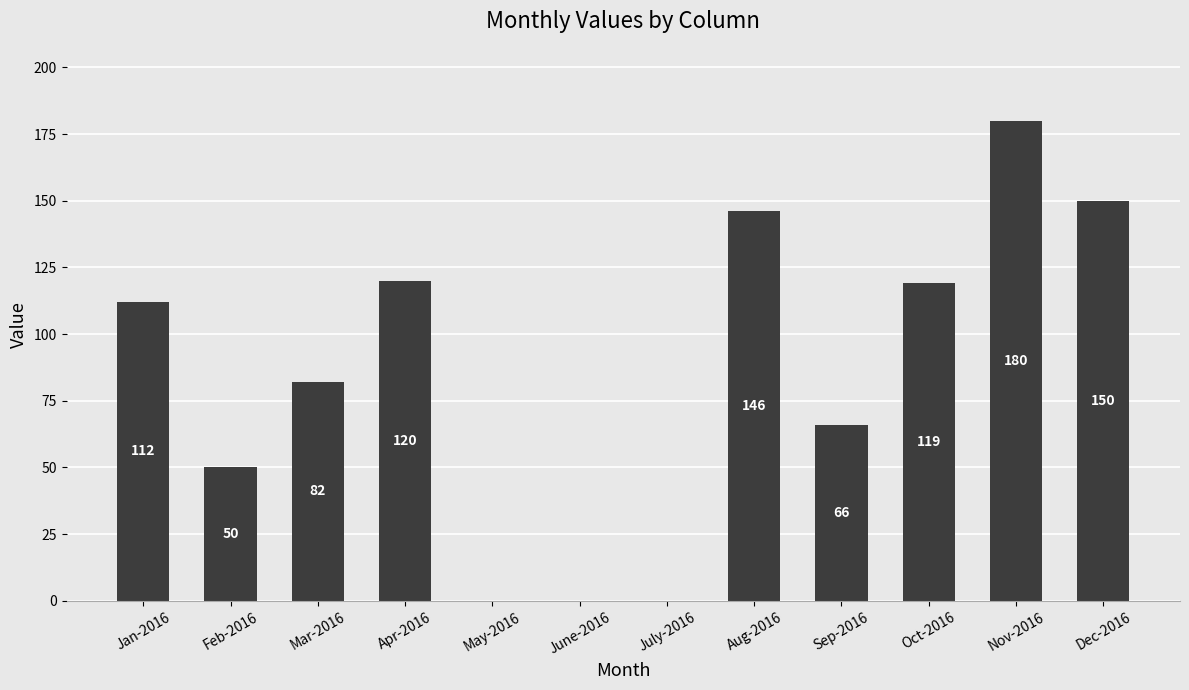

What is the greatest value displayed?

180